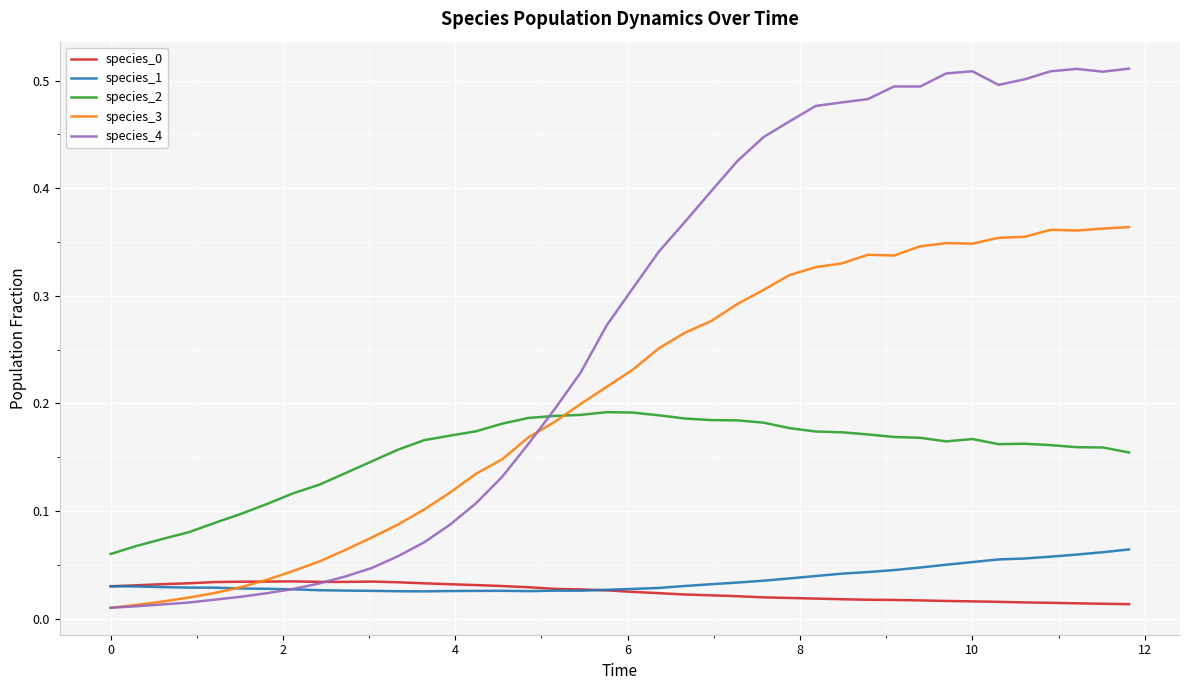

True or false: species_1 and species_2 intersect in this chart.

False